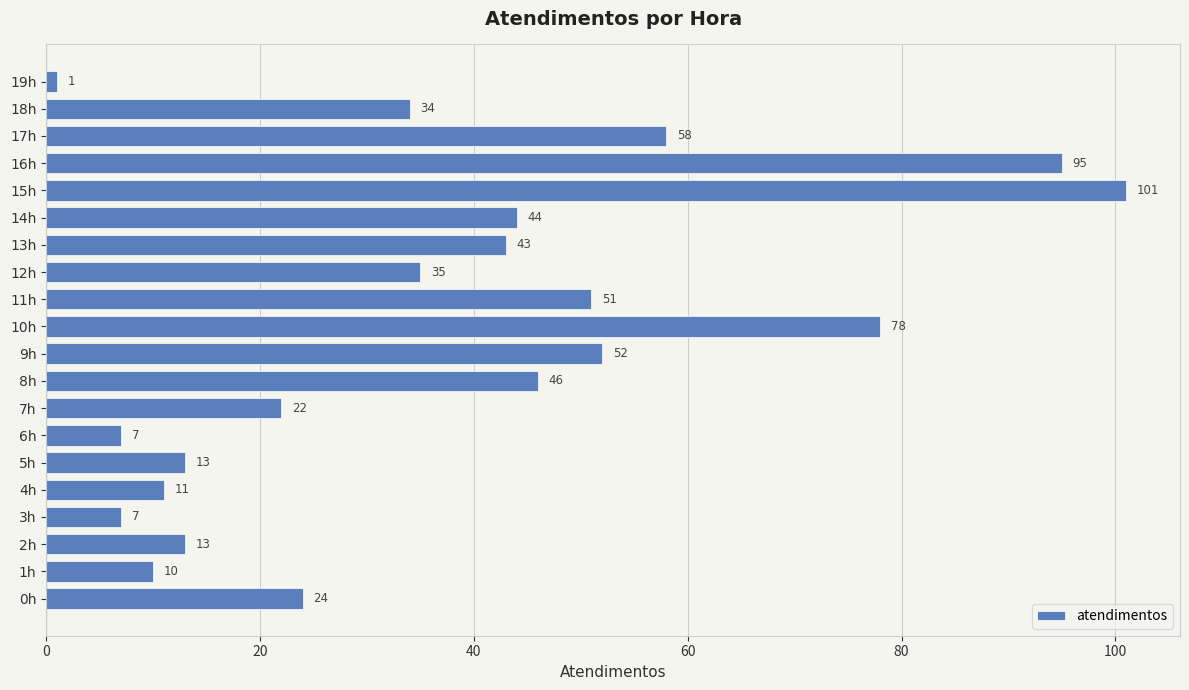

Between 8h and 11h, which is larger?

11h